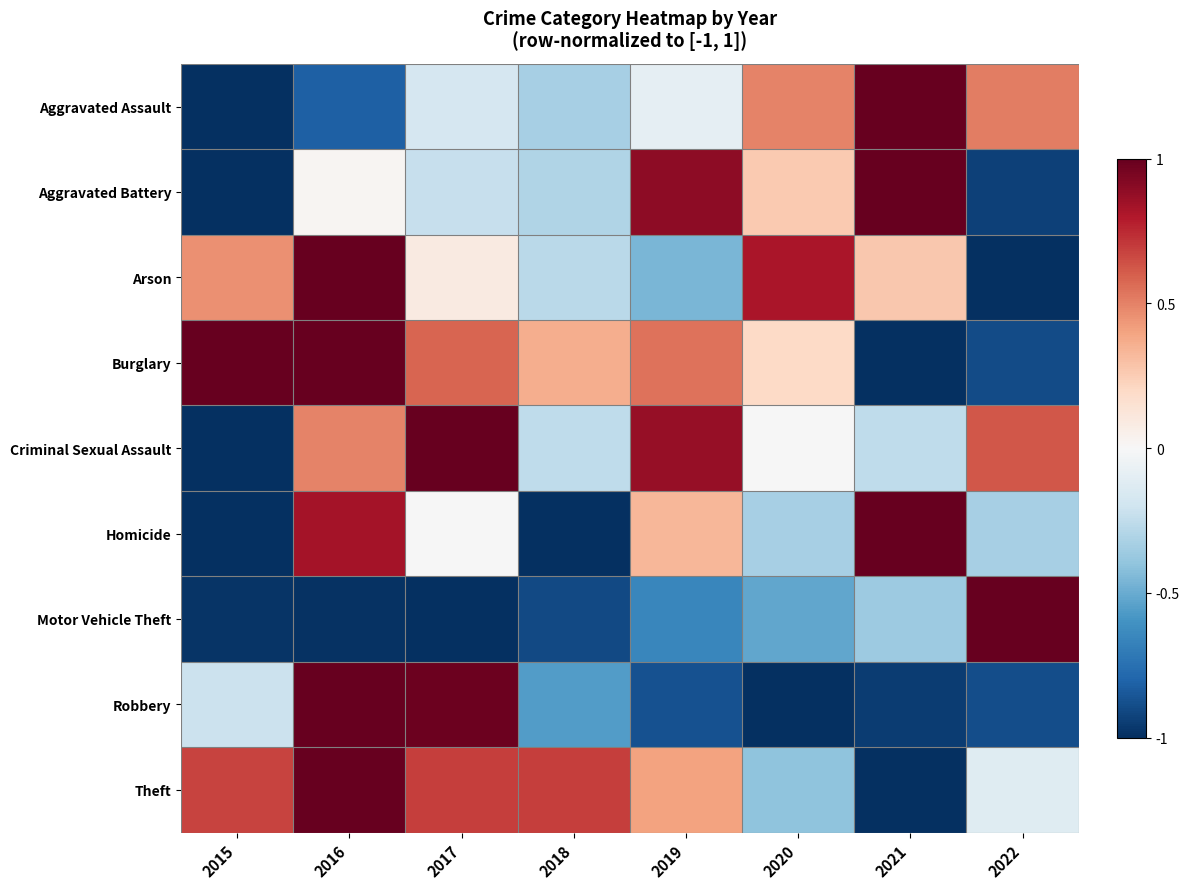

What is the spread (max minus min) of values at 2022?

2.0